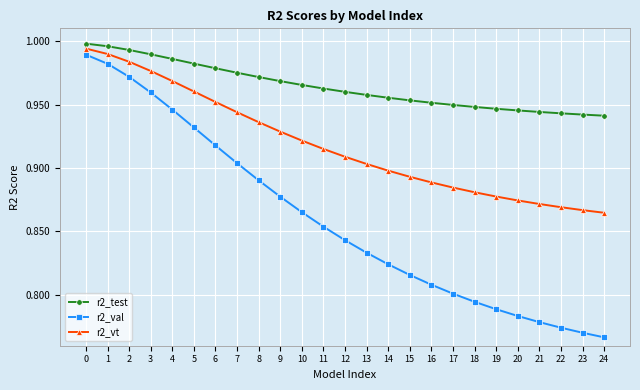

True or false: r2_test has a value of 1.5 at 20.

False